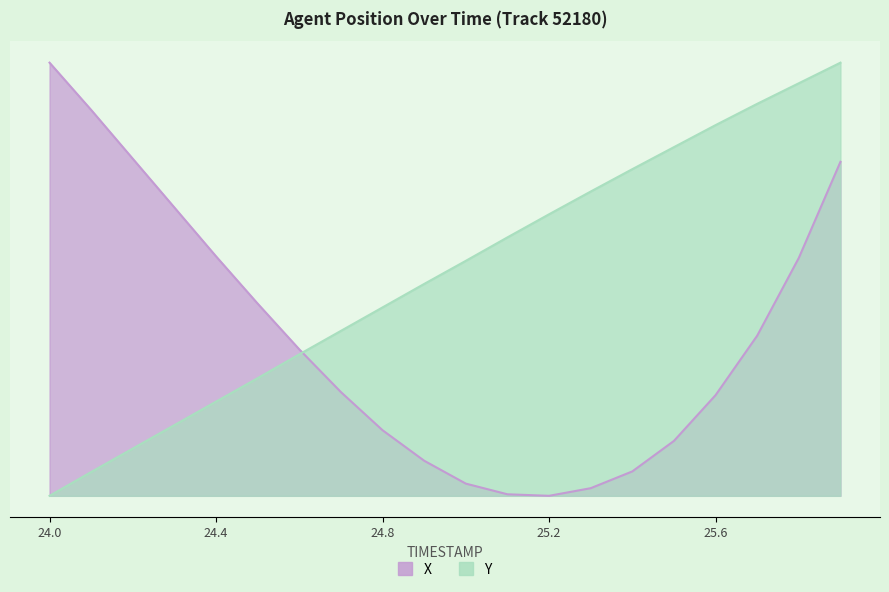

Which category has the highest value in the Y series?

25.9